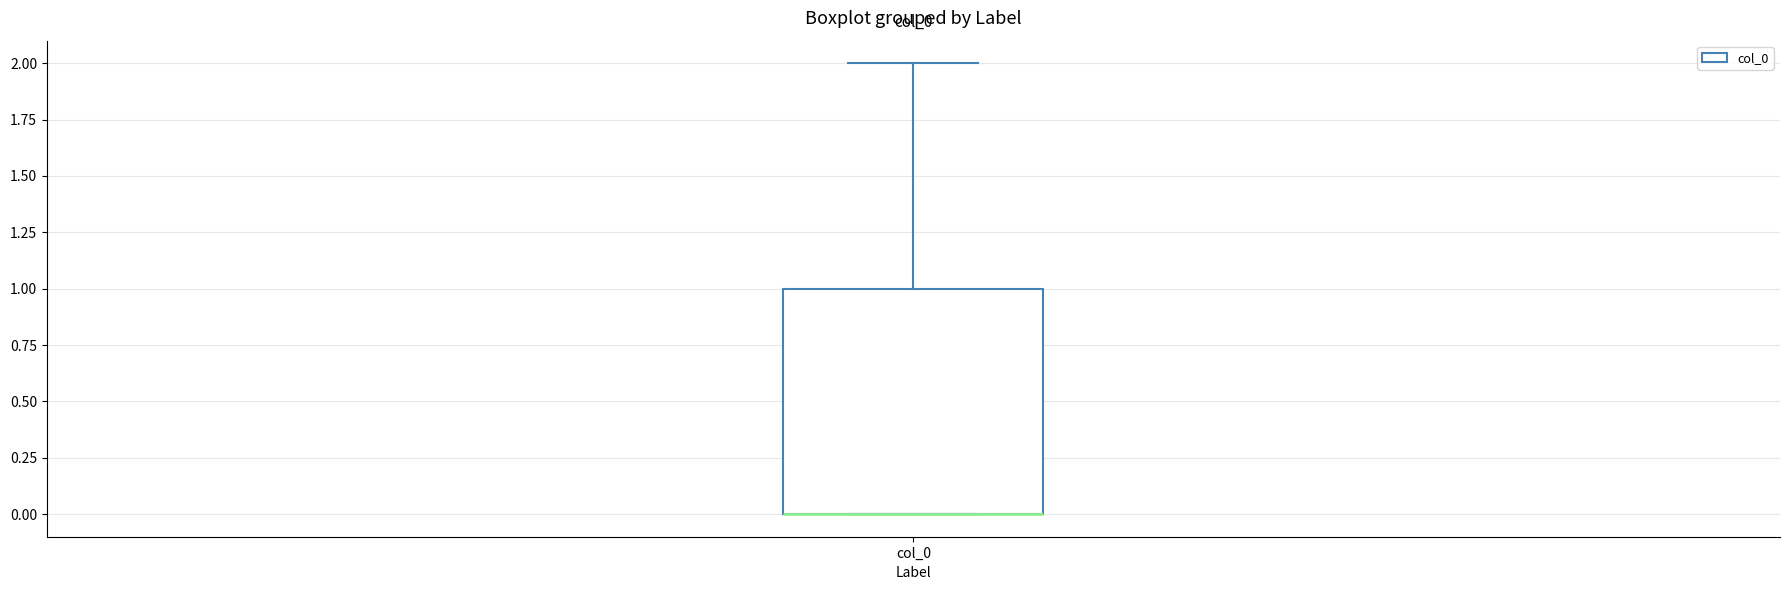

Read this box plot against the y-axis: the position of the median line, the range covered by the box, and the ends of both whiskers. The values are not printed on the chart, so give them approximately, as read against the axis.

median 0 (drawn on the box's lower edge), box 0 to 1, whiskers 0 to 2